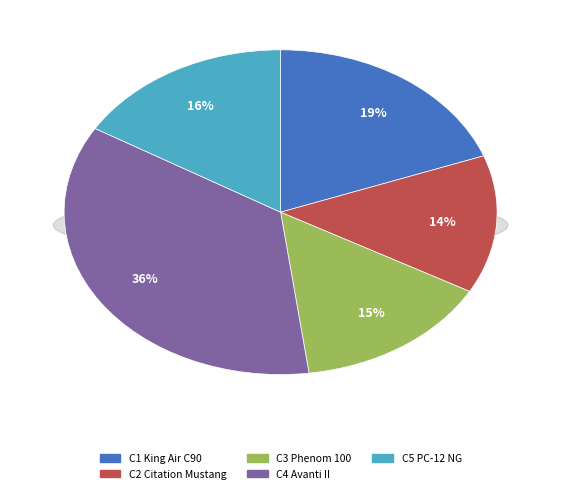

The C3 Phenom 100 slice represents 15% of the pie. True or false?

True